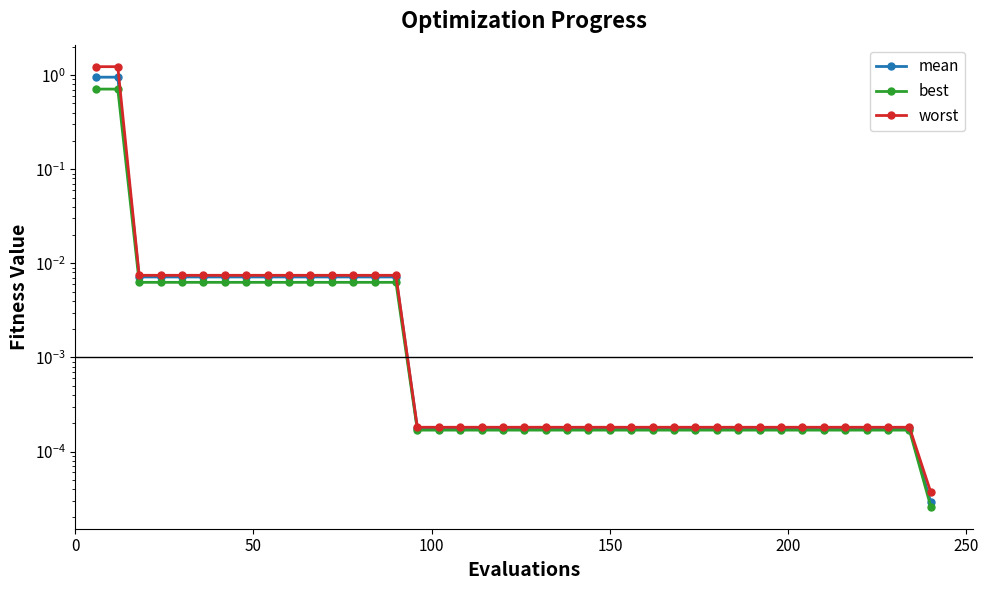

Which series has the widest spread of values?

worst